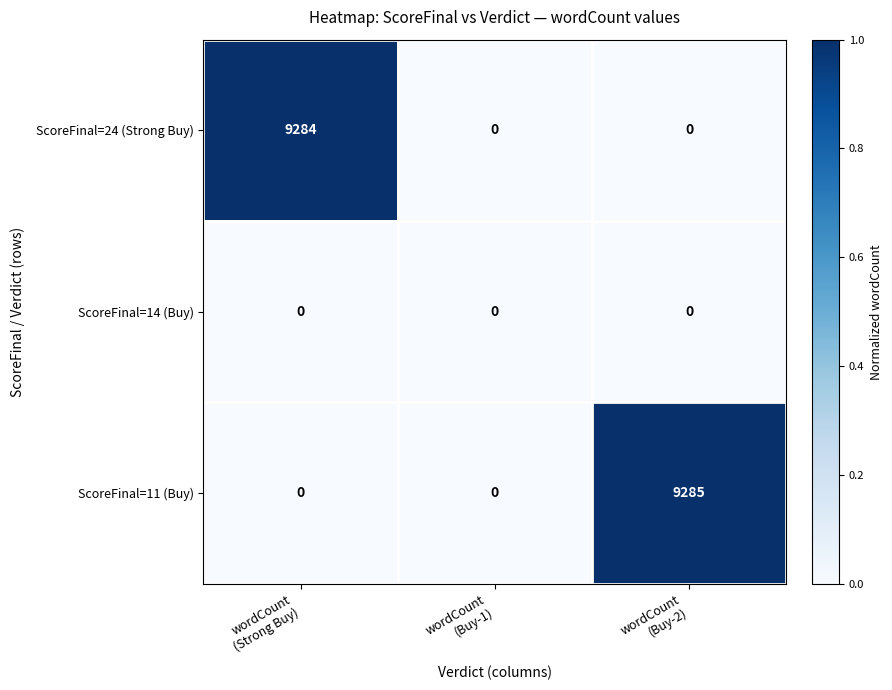

List the series in order of their peak value, highest first.

ScoreFinal=11 (Buy), ScoreFinal=24 (Strong Buy), ScoreFinal=14 (Buy)